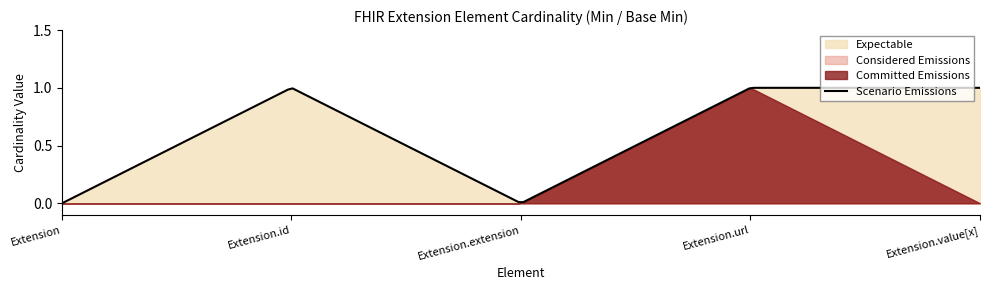

Count the number of data series in this chart.

4